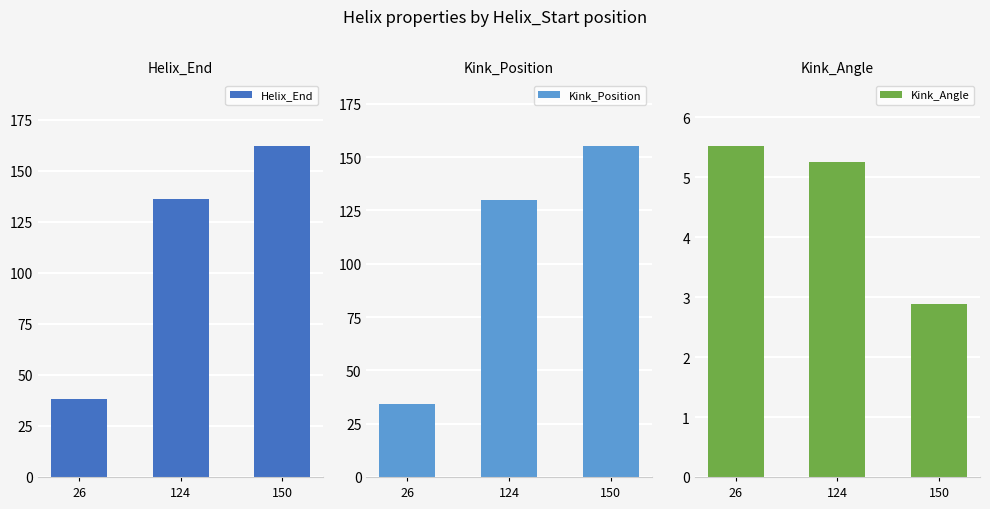

Reading left to right, list all the values displayed in this chart.

Helix_End: 26=38.0	124=136.0	150=162.0
Kink_Position: 26=34.0	124=130.0	150=155.0
Kink_Angle: 26=5.5	124=5.2	150=2.9